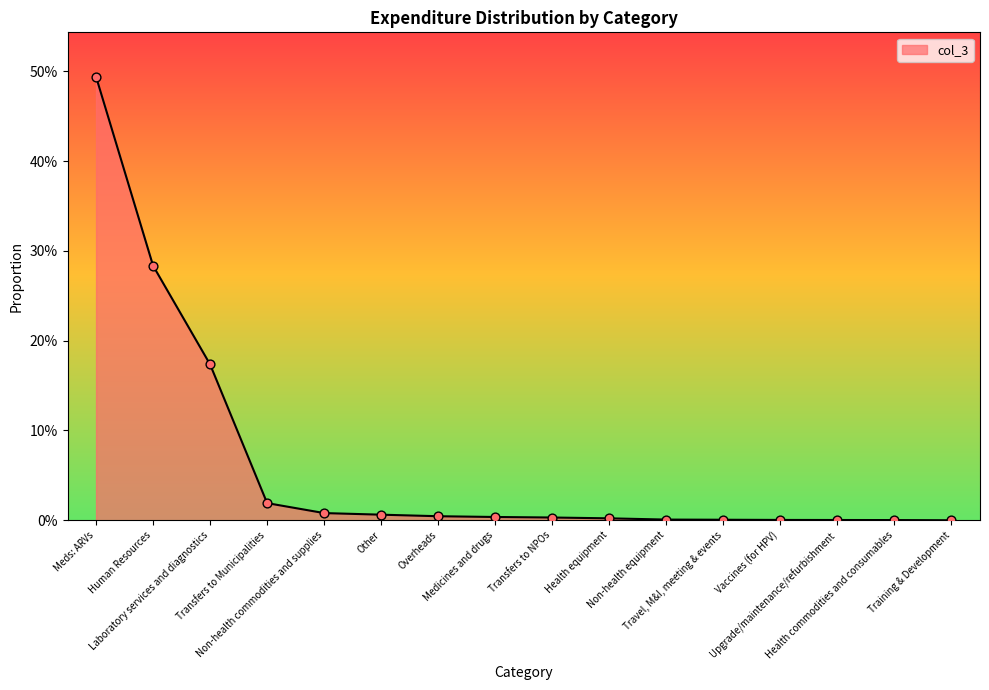

What is the change in value from Meds: ARVs to Travel, M&I, meeting & events?

-0.5